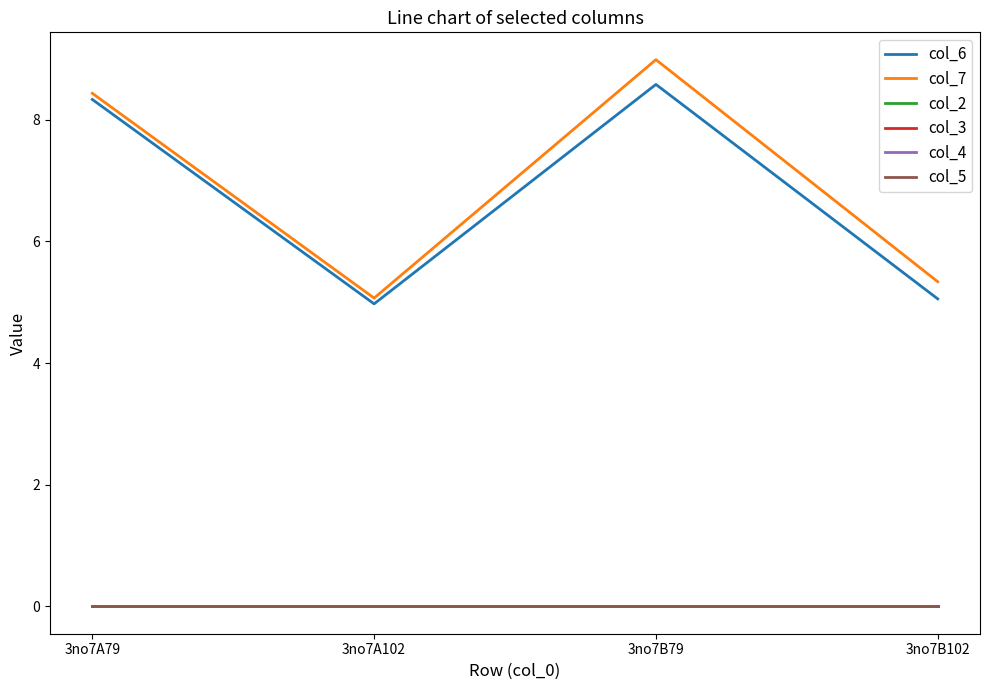

At which label is col_5 closest to 0?

3no7A79